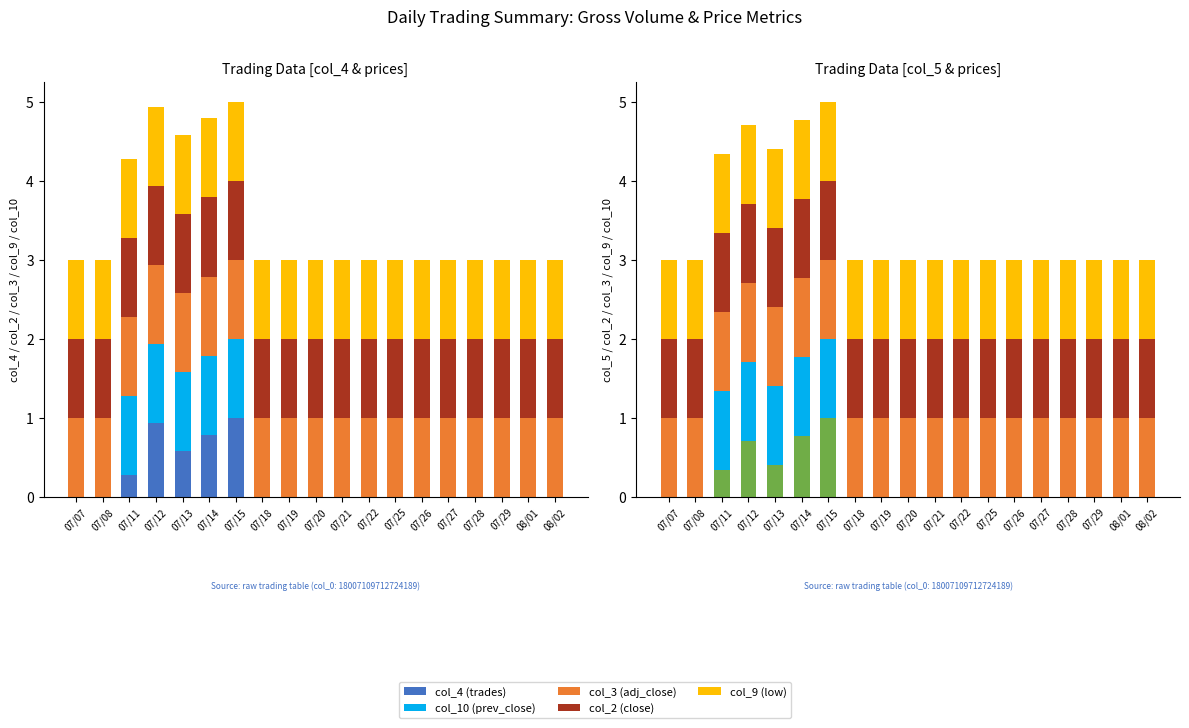

Reading right to left, transcribe all the data shown in this chart.

col_4 (trades): 08/02=0.0	08/01=0.0	07/29=0.0	07/28=0.0	07/27=0.0	07/26=0.0	07/25=0.0	07/22=0.0	07/21=0.0	07/20=0.0	07/19=0.0	07/18=0.0	07/15=1.0	07/14=0.8	07/13=0.6	07/12=0.9	07/11=0.3	07/08=0.0	07/07=0.0
col_10 (prev_close): 08/02=0.0	08/01=0.0	07/29=0.0	07/28=0.0	07/27=0.0	07/26=0.0	07/25=0.0	07/22=0.0	07/21=0.0	07/20=0.0	07/19=0.0	07/18=0.0	07/15=1.0	07/14=1.0	07/13=1.0	07/12=1.0	07/11=1.0	07/08=0.0	07/07=0.0
col_3 (adj_close): 08/02=1.0	08/01=1.0	07/29=1.0	07/28=1.0	07/27=1.0	07/26=1.0	07/25=1.0	07/22=1.0	07/21=1.0	07/20=1.0	07/19=1.0	07/18=1.0	07/15=1.0	07/14=1.0	07/13=1.0	07/12=1.0	07/11=1.0	07/08=1.0	07/07=1.0
col_2 (close): 08/02=1.0	08/01=1.0	07/29=1.0	07/28=1.0	07/27=1.0	07/26=1.0	07/25=1.0	07/22=1.0	07/21=1.0	07/20=1.0	07/19=1.0	07/18=1.0	07/15=1.0	07/14=1.0	07/13=1.0	07/12=1.0	07/11=1.0	07/08=1.0	07/07=1.0
col_9 (low): 08/02=1.0	08/01=1.0	07/29=1.0	07/28=1.0	07/27=1.0	07/26=1.0	07/25=1.0	07/22=1.0	07/21=1.0	07/20=1.0	07/19=1.0	07/18=1.0	07/15=1.0	07/14=1.0	07/13=1.0	07/12=1.0	07/11=1.0	07/08=1.0	07/07=1.0
col_5 (volume): 08/02=0.0	08/01=0.0	07/29=0.0	07/28=0.0	07/27=0.0	07/26=0.0	07/25=0.0	07/22=0.0	07/21=0.0	07/20=0.0	07/19=0.0	07/18=0.0	07/15=1.0	07/14=0.8	07/13=0.4	07/12=0.7	07/11=0.3	07/08=0.0	07/07=0.0